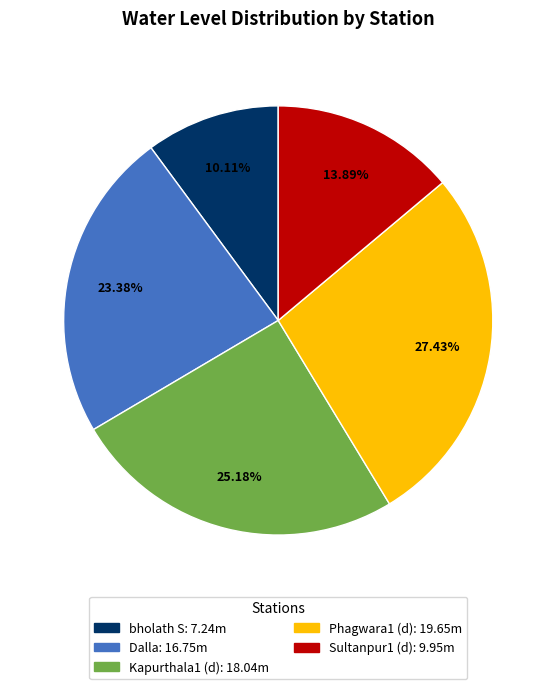

How many segments does this pie chart have?

5